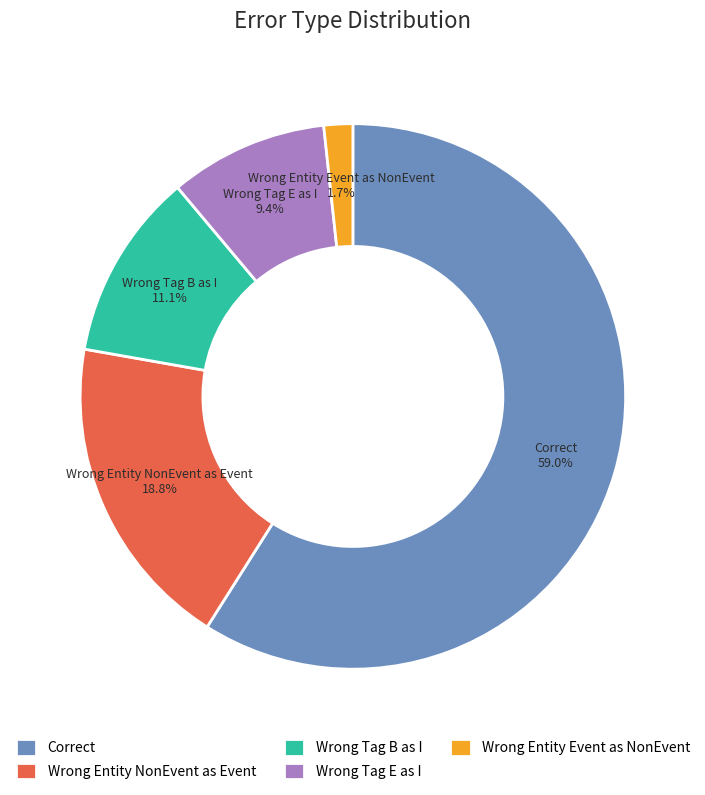

To the nearest percent, what is the difference between the largest and smallest slice percentages?

57%